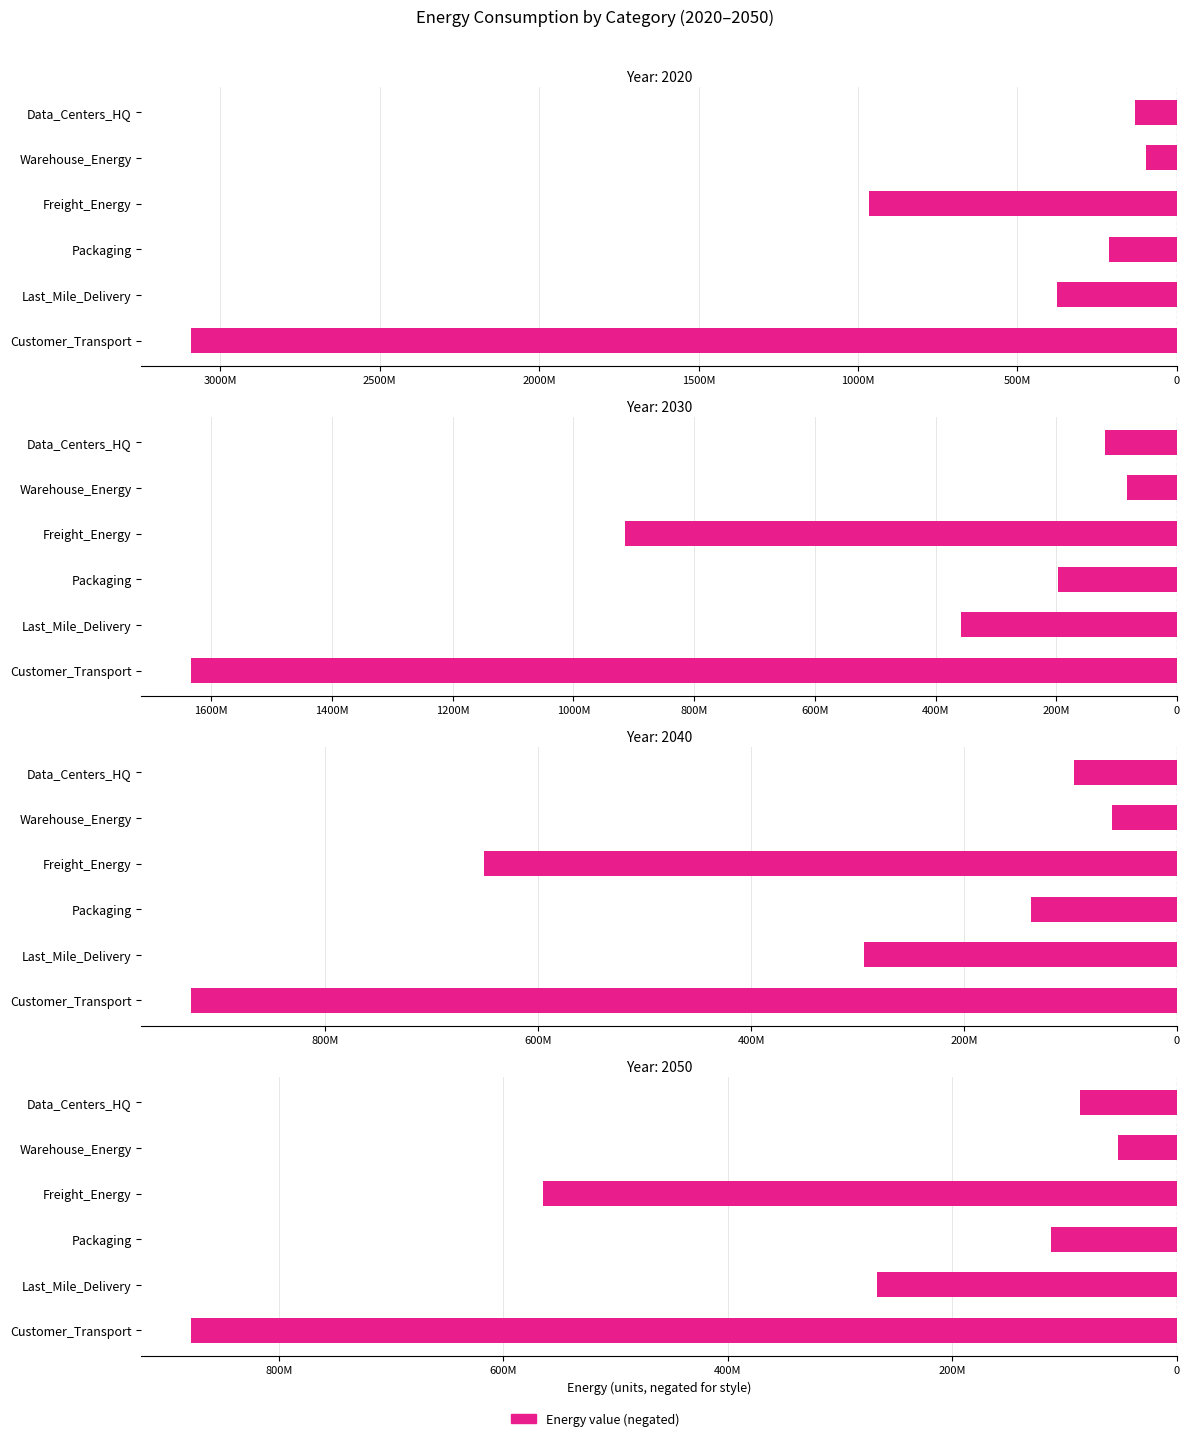

Reading left to right, what are all the values shown in this chart?

Data_Centers_HQ: 2020=129974629.1	2030=118962770.6	2040=96397679.6	2050=86129508.8
Warehouse_Energy: 2020=97739738.7	2030=81936782.1	2040=60995736.3	2050=52107528.9
Freight_Energy: 2020=965213876.0	2030=914978819.2	2040=650785042.8	2050=564988806.7
Packaging: 2020=213471371.7	2030=197310964.6	2040=136972208.1	2050=112082643.7
Last_Mile_Delivery: 2020=375001498.4	2030=357710828.0	2040=293897843.1	2050=266833080.5
Customer_Transport: 2020=3092766035.3	2030=1634291665.1	2040=926601899.7	2050=878401231.5